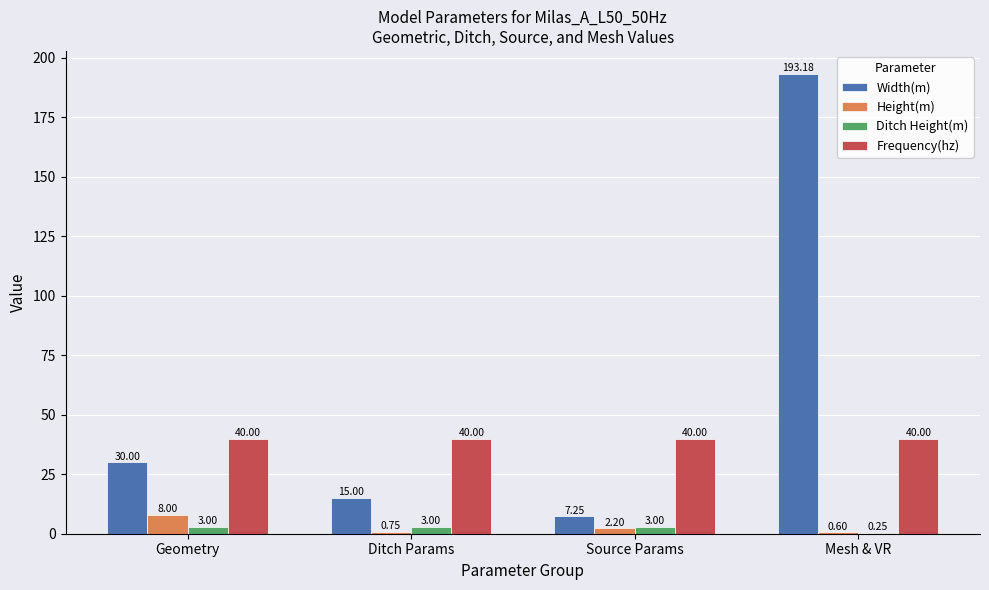

Which label corresponds to the largest value in the chart?

Mesh & VR